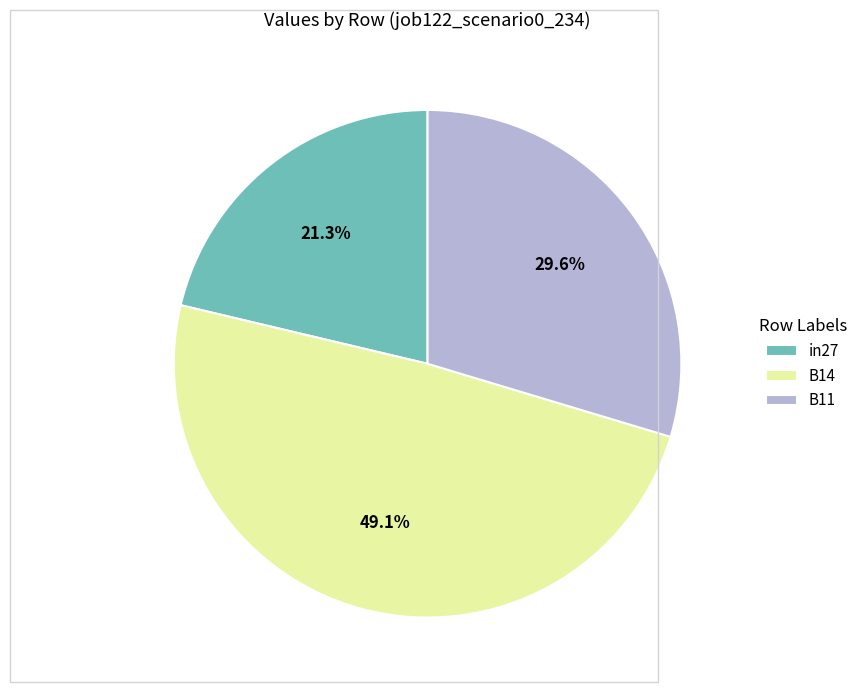

Combined, do B14 and in27 account for over 50%?

Yes